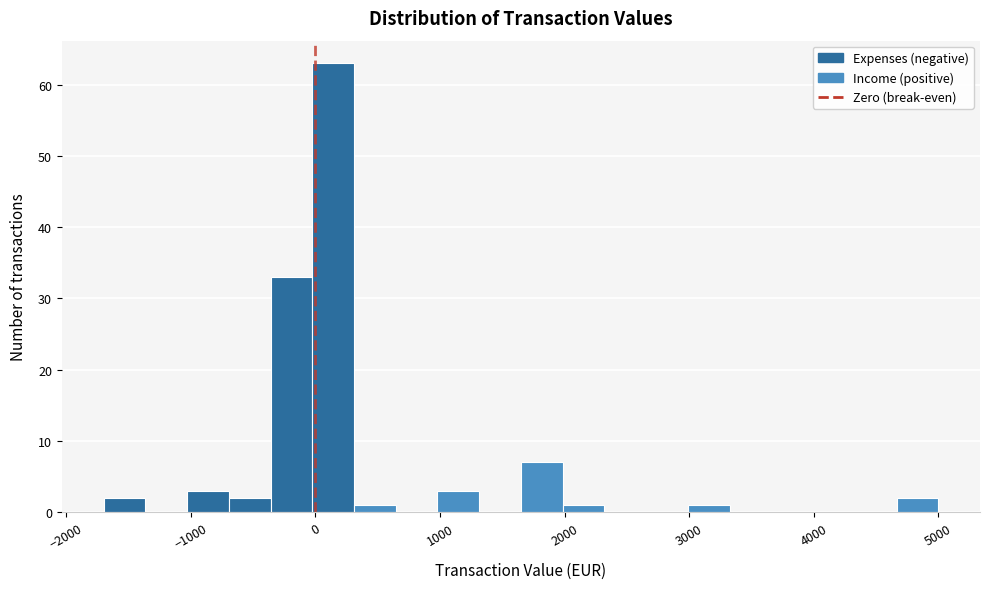

Around what value on the x-axis is the tallest bar? Give the approximate position of its centre, as read against the axis.

100